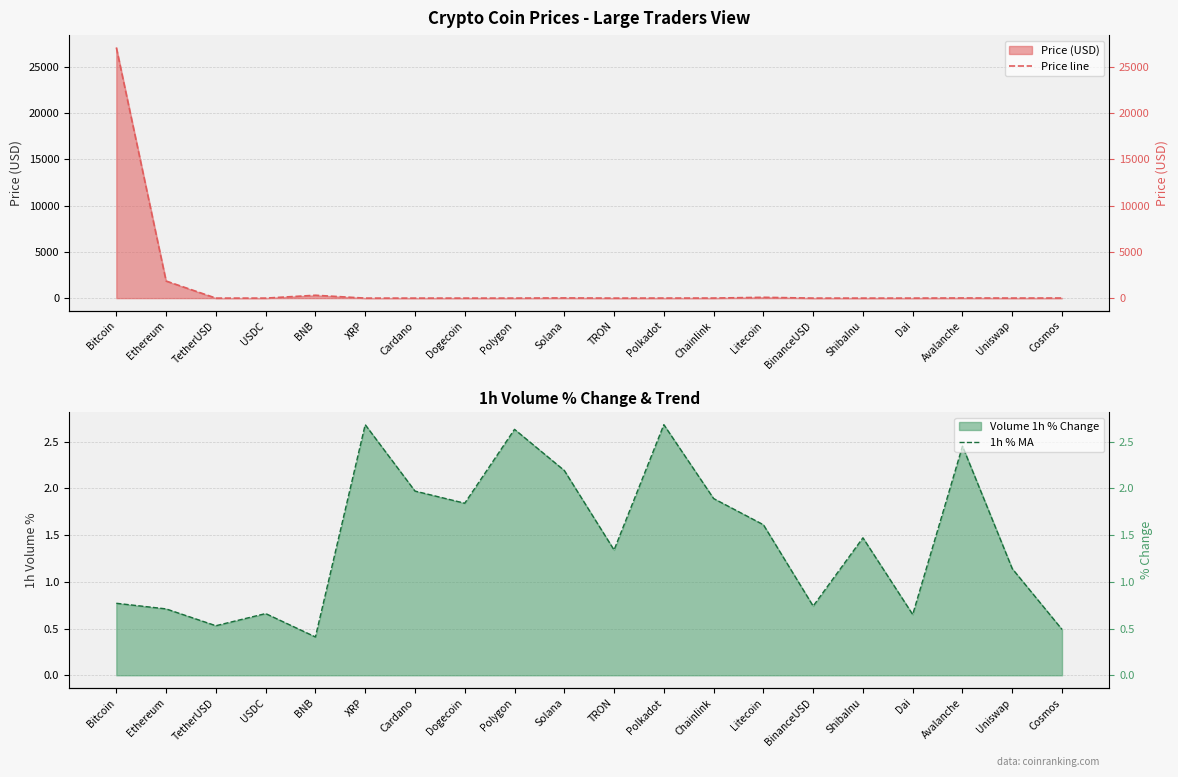

At which category does Price line reach its first local peak?

BNB